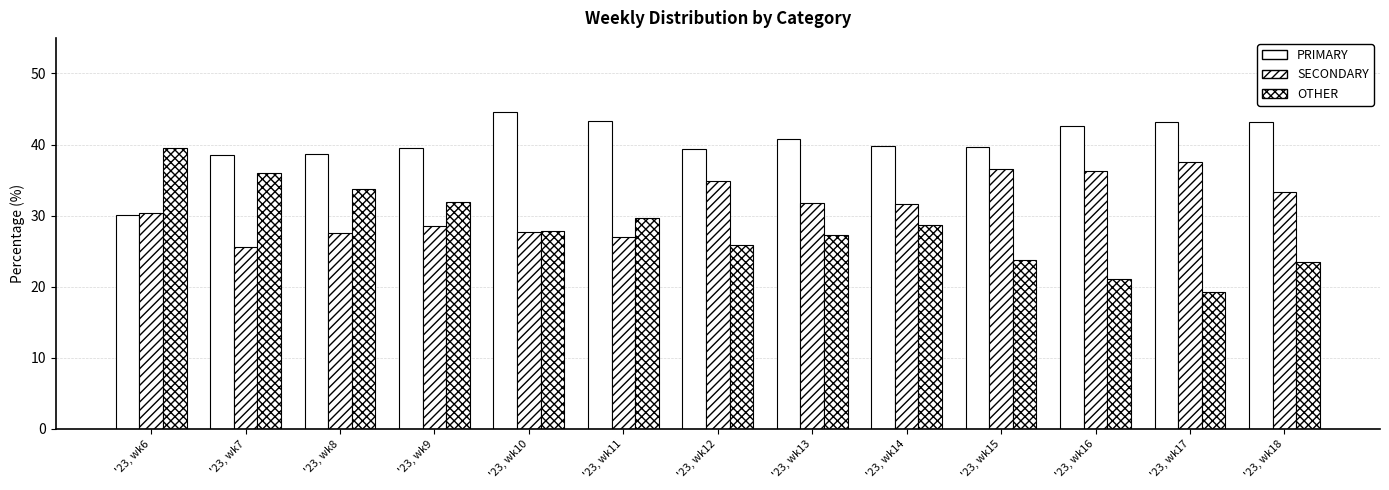

What is the approximate value of OTHER at '23, wk10?

27.8